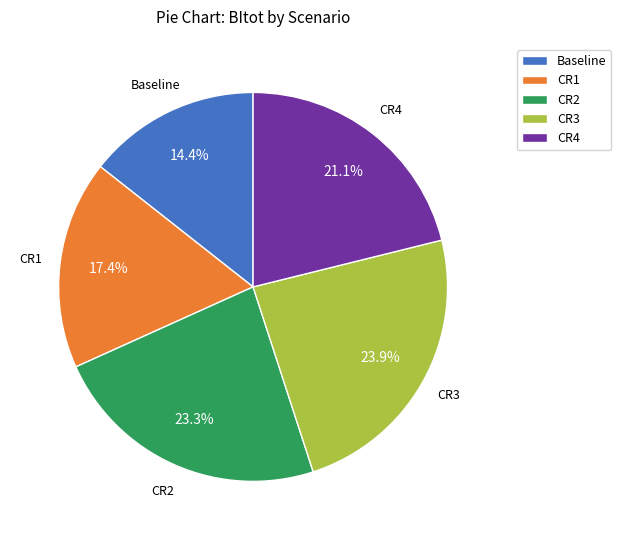

Which slice is the smallest?

Baseline